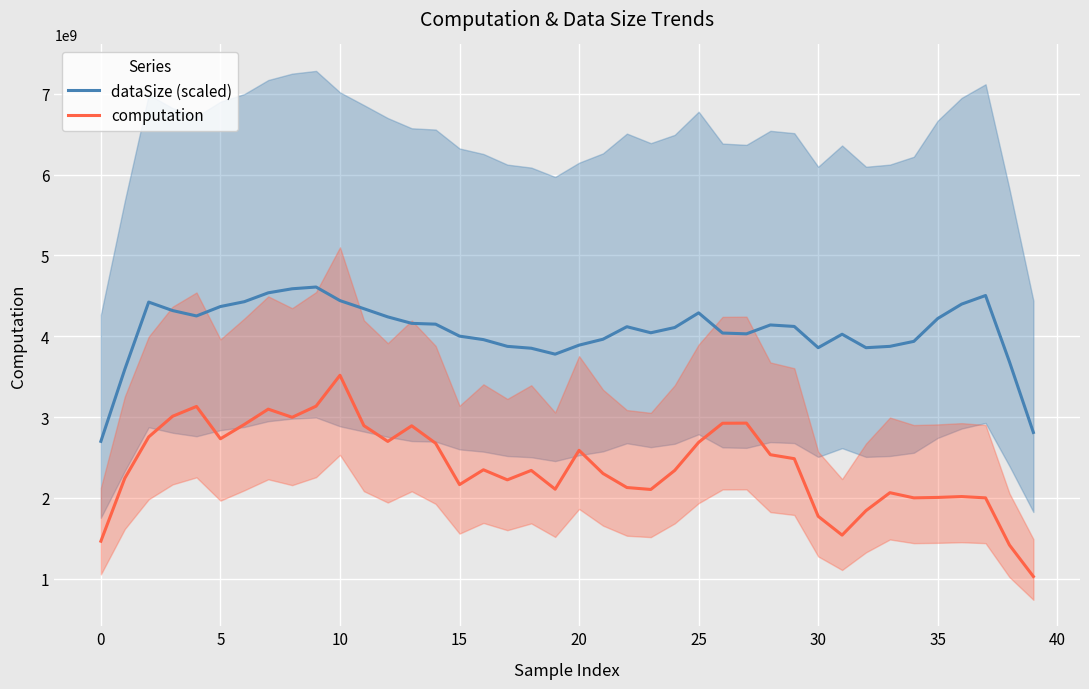

At which category does the chart reach its minimum across all series?

39